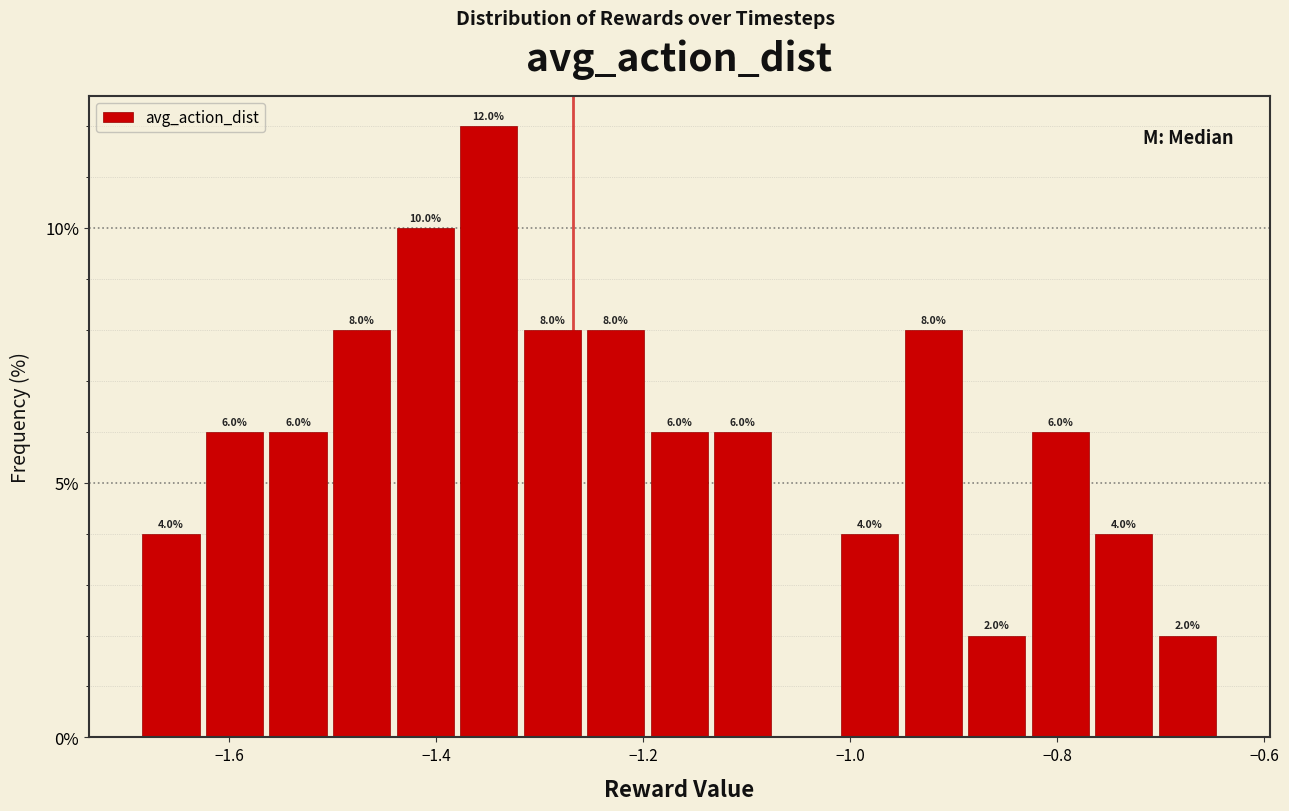

Read against the x-axis, roughly where is the centre of the tallest bar?

-1.34